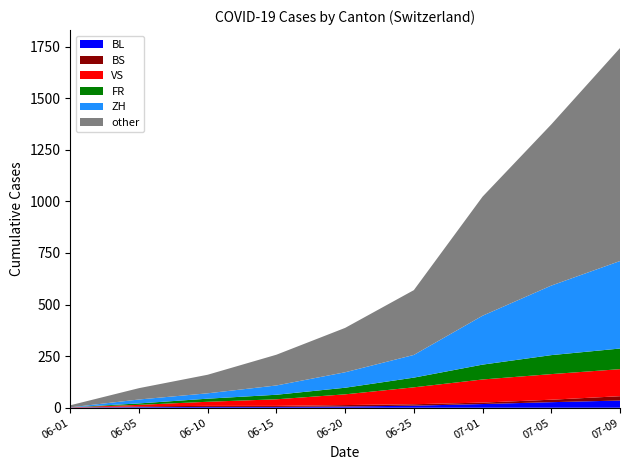

At which category is the sum across all series the highest?

07-09